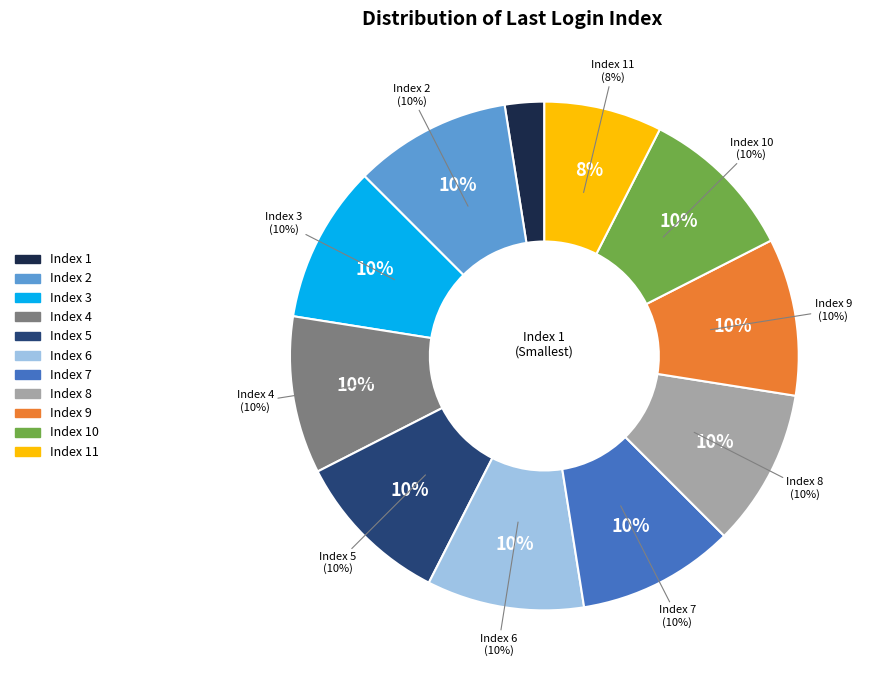

Which category has the smallest portion of the pie?

Index 1